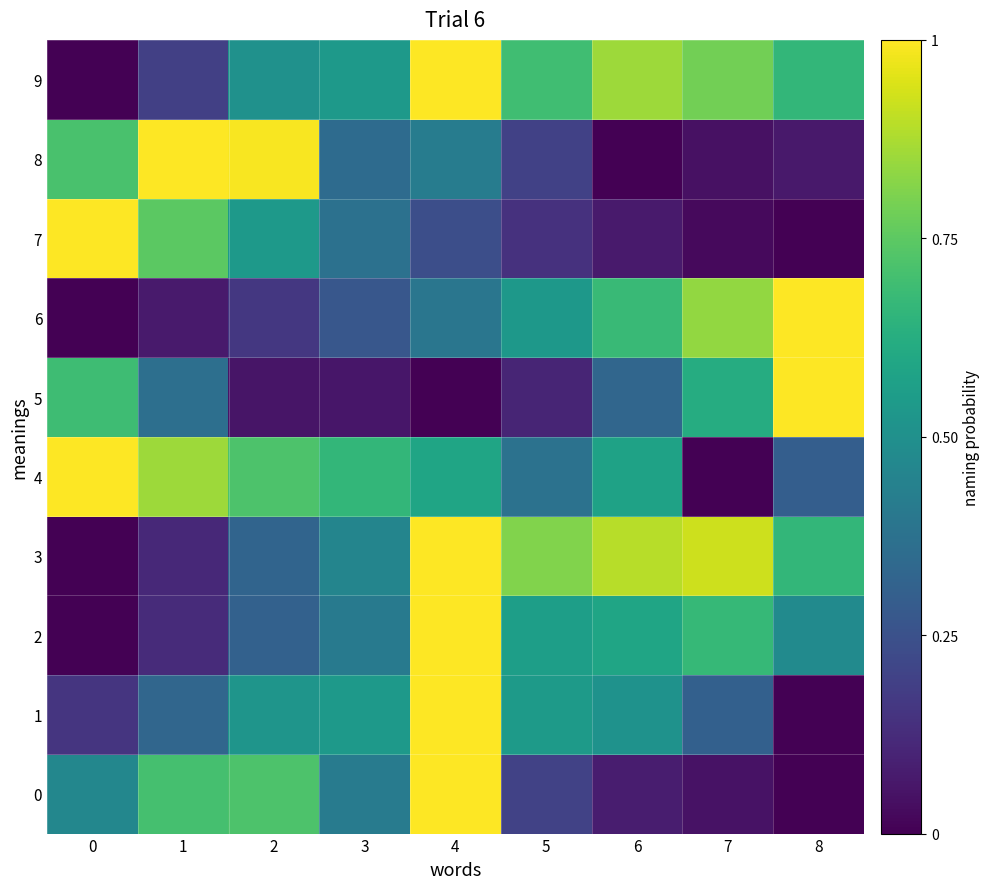

At 1, list the series in order from smallest to largest.

6, 3, 2, 9, 1, 5, 0, 7, 4, 8